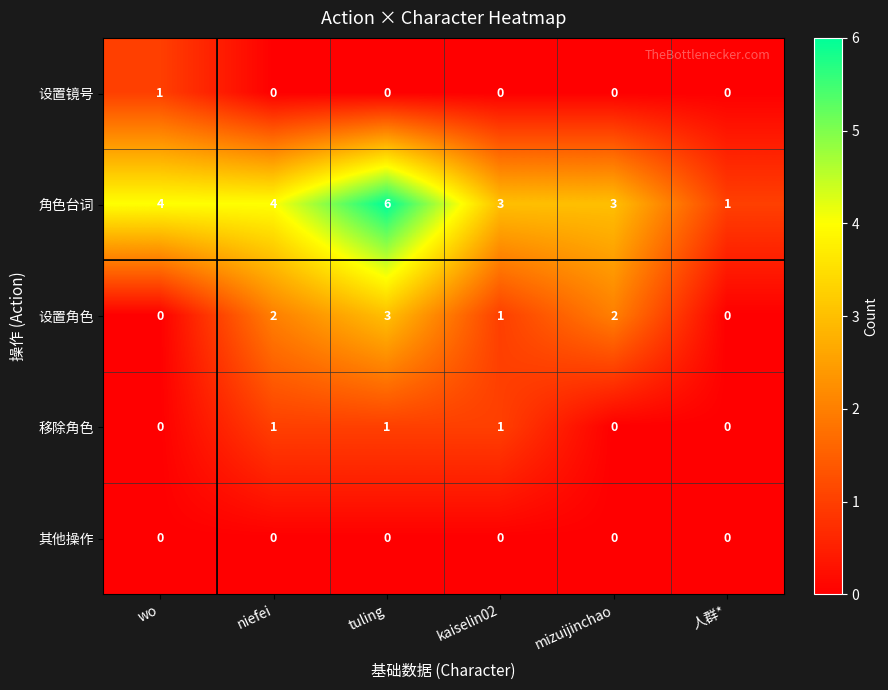

What is the highest value of the 设置角色 series?

3